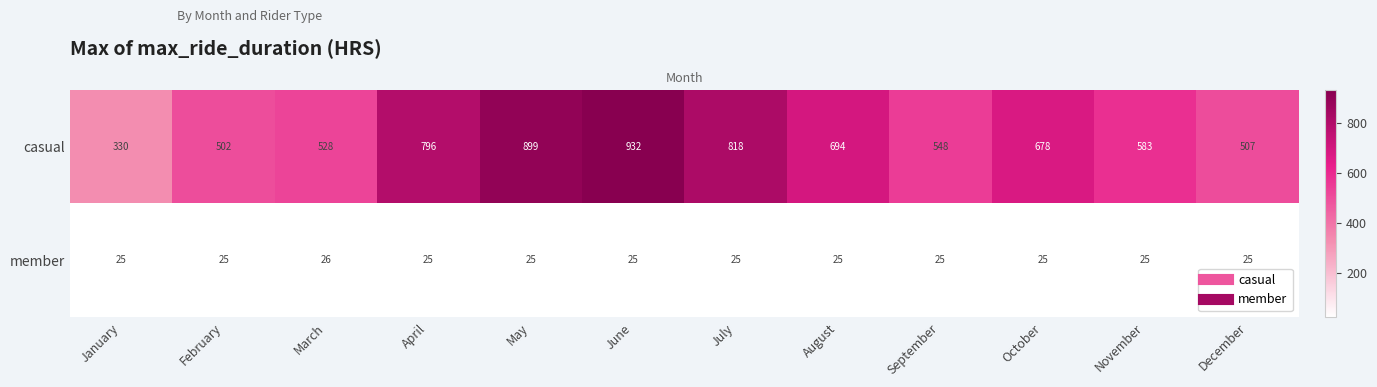

At July, list the series in order from largest to smallest.

casual, member